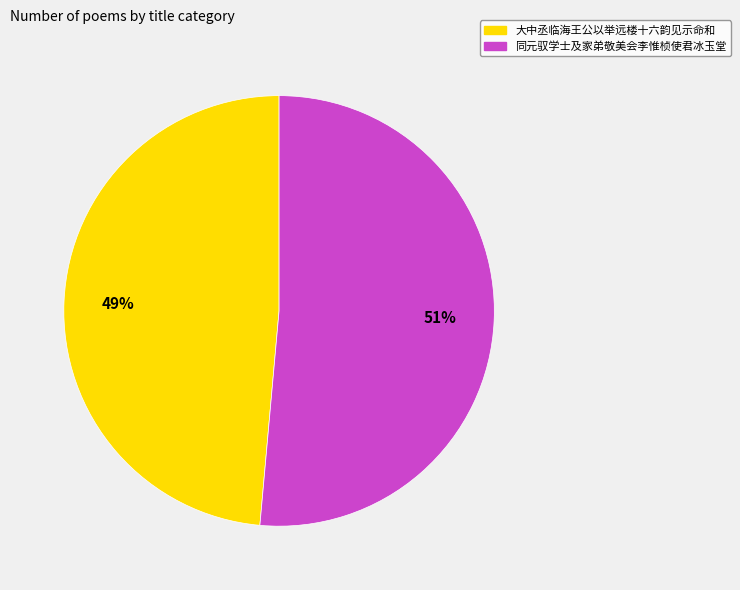

What is the majority slice?

同元驭学士及家弟敬美会李惟桢使君冰玉堂